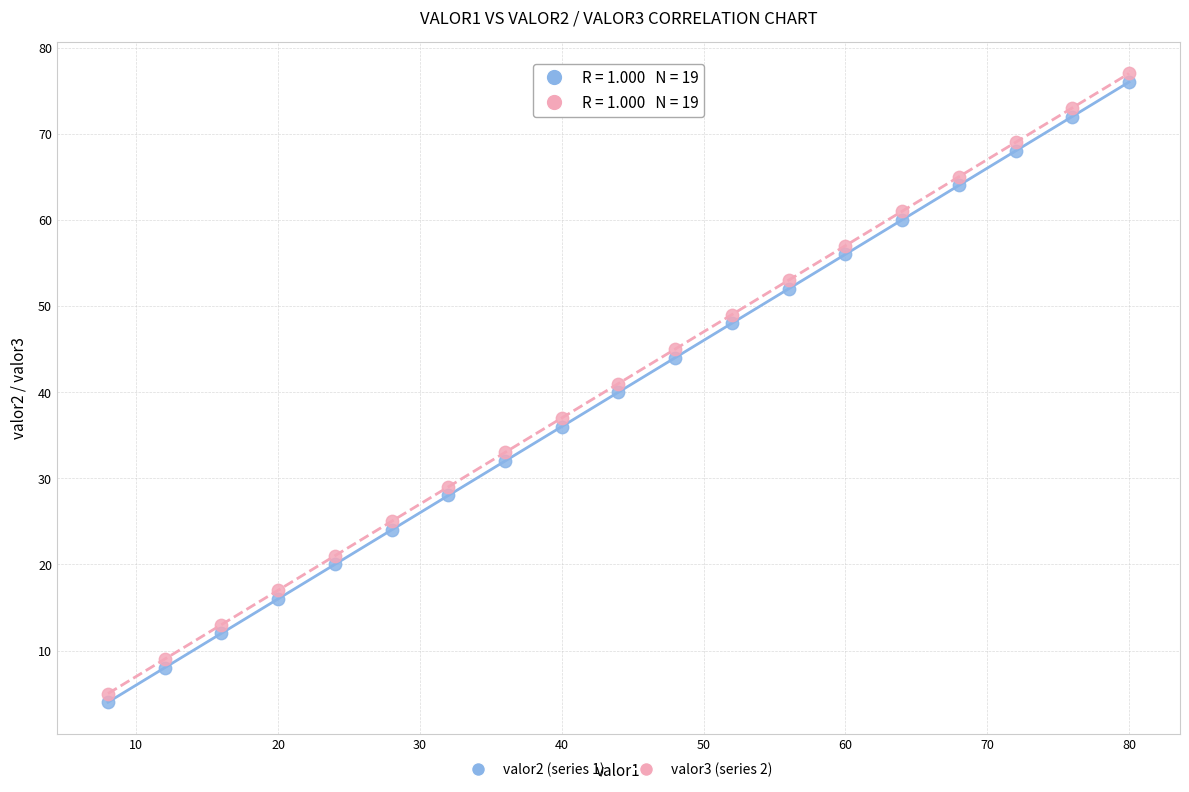

Across all data points, what is the range of Y values (max minus min)?

73